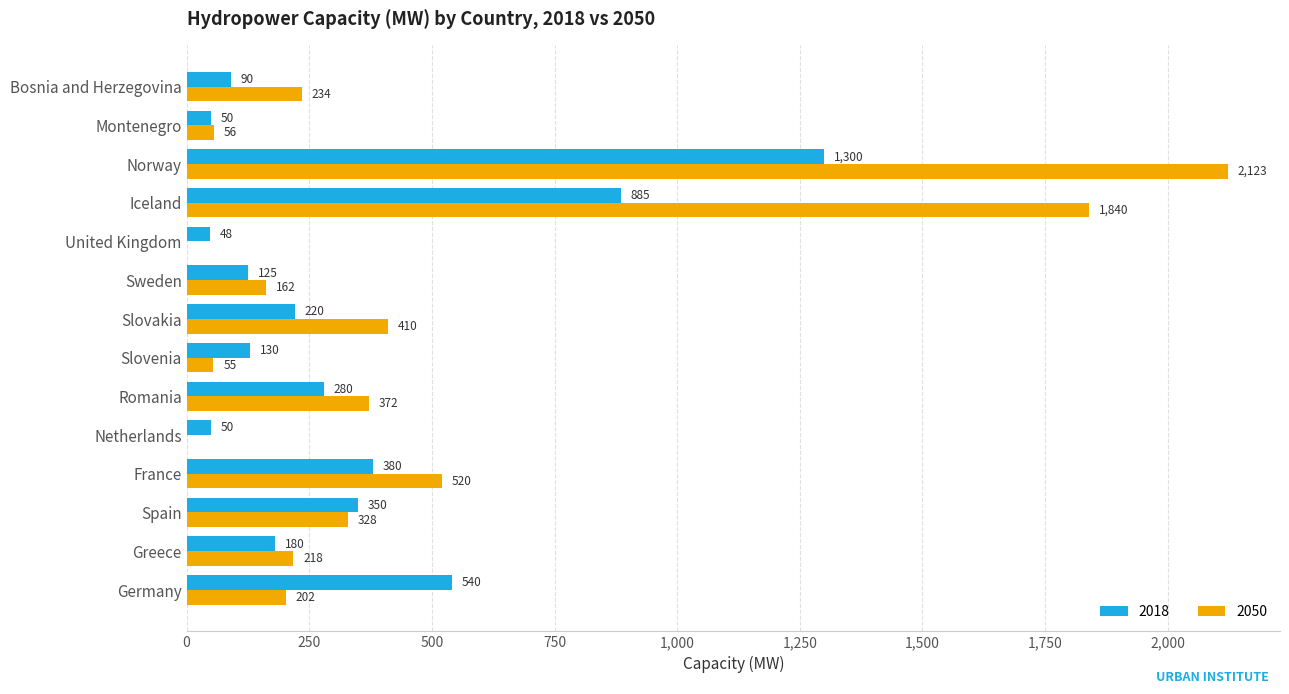

What is the sum of the 2018 values at Iceland and Netherlands?

935.0